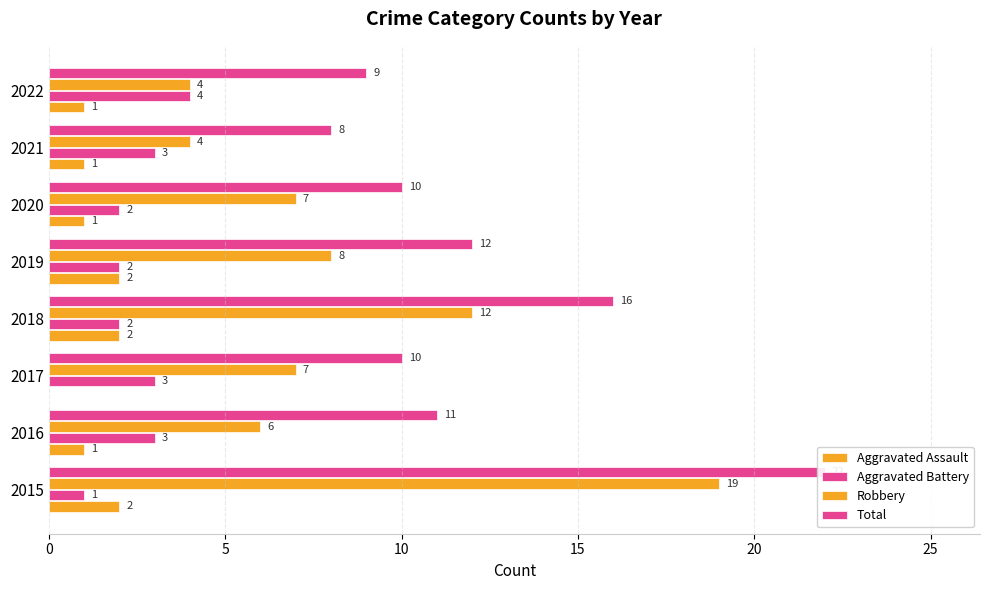

What is the maximum value for Total?

22